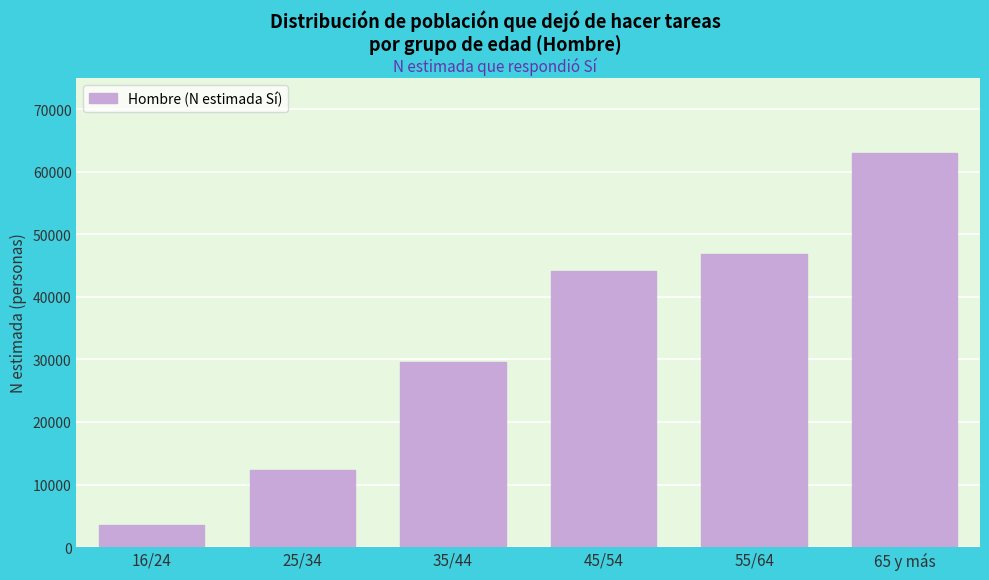

Reading right to left, extract all data points from this chart.

65 y más=63059	55/64=46834	45/54=44130	35/44=29533	25/34=12285	16/24=3499